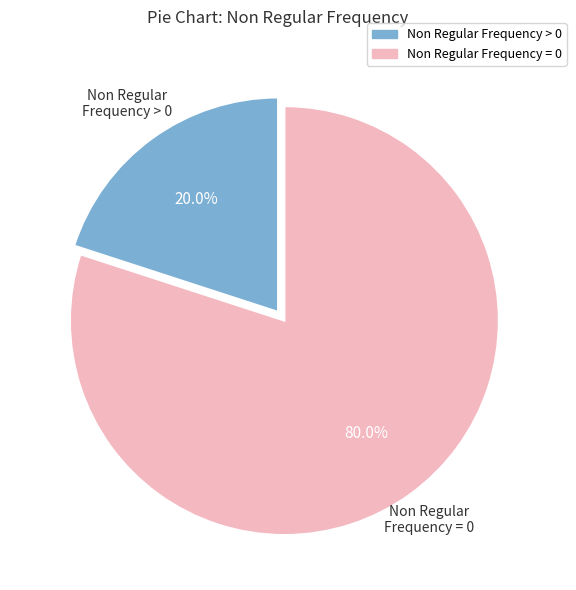

Does any single category account for the majority?

Yes